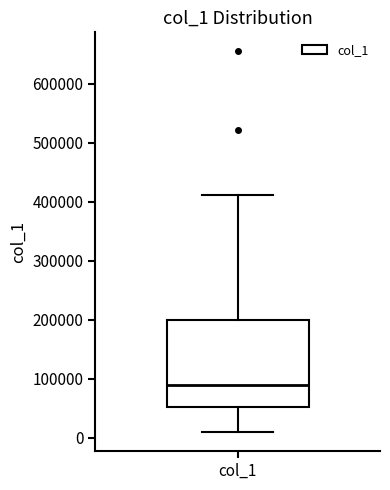

Where is the upper edge of the box for col_1 on the y-axis? The values are not printed on the chart, so give them approximately, as read against the axis.

200000